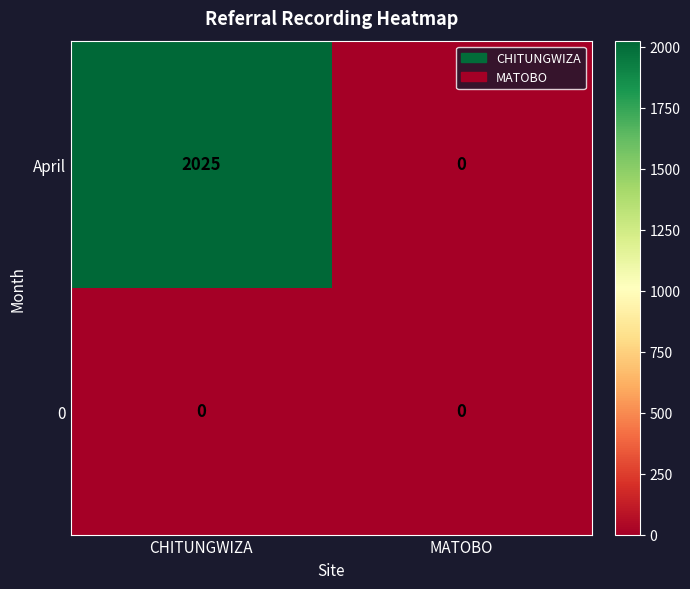

Which series has the widest spread of values?

April